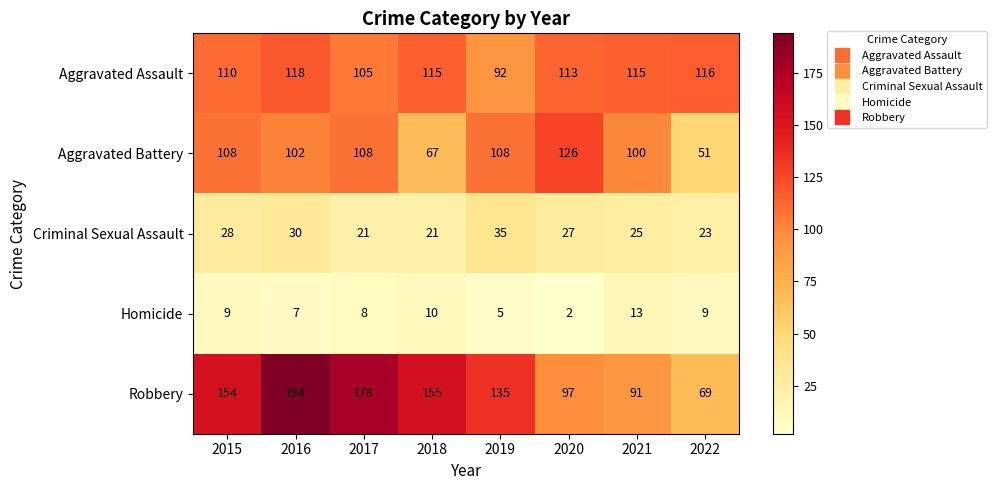

Between 2018 and 2019, which series saw the biggest shift?

Aggravated Battery